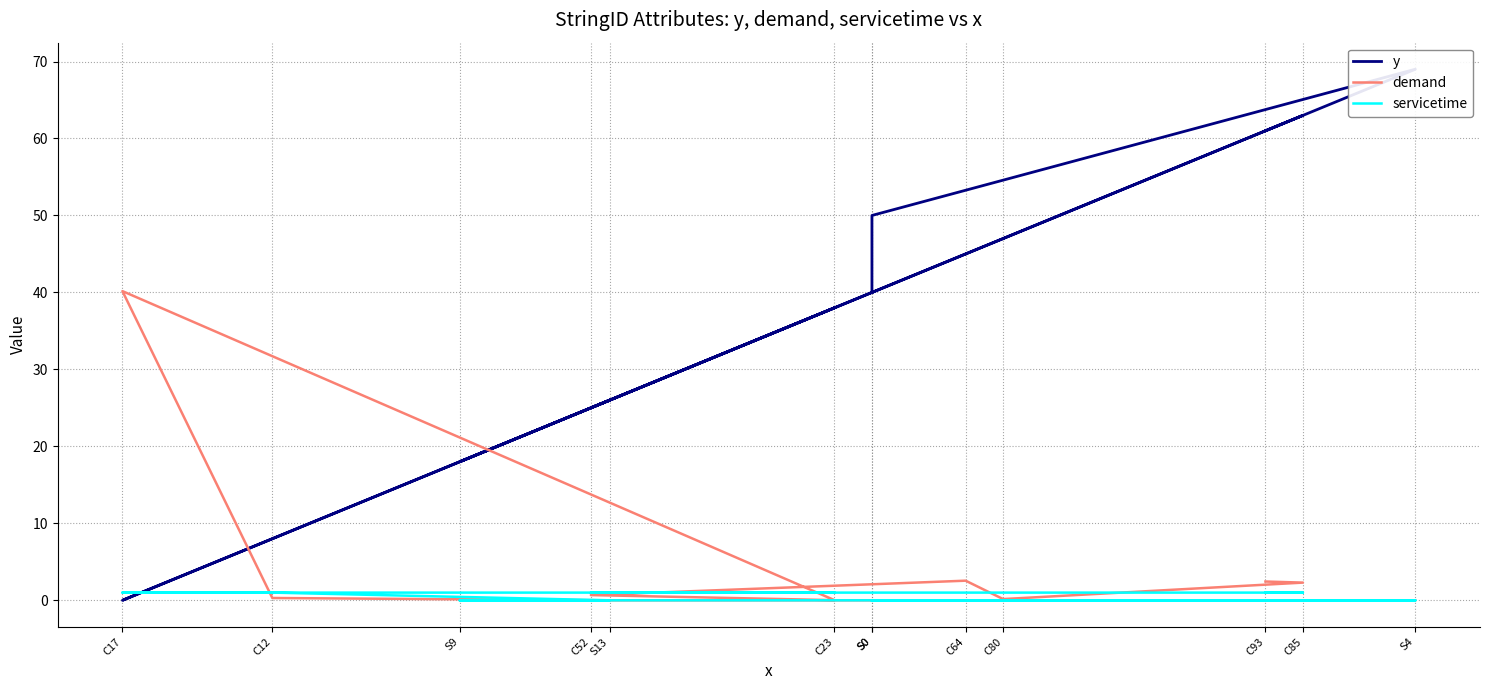

True or false: demand has more than 1 points higher than both neighbors.

True